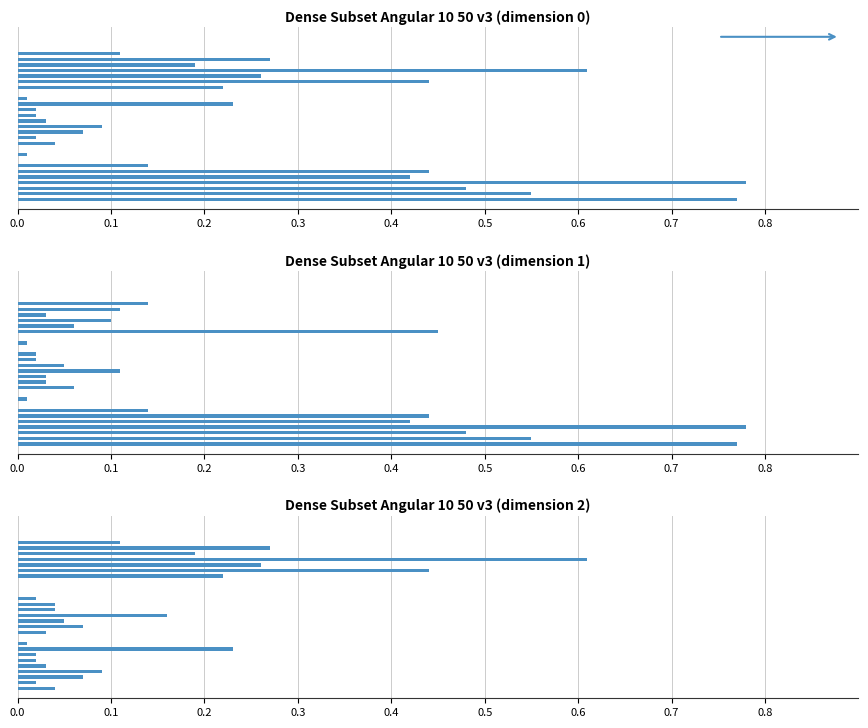

Reading left to right, extract all data points from this chart.

dim0: 0.8	0.6	0.5	0.8	0.4	0.4	0.1	0.0	0.0	0.0	0.0	0.0	0.1	0.1	0.0	0.0	0.0	0.2	0.0	0.0	0.2	0.4	0.3	0.6	0.2	0.3	0.1	0.0	0.0	0.0
dim1: 0.8	0.6	0.5	0.8	0.4	0.4	0.1	0.0	0.0	0.0	0.1	0.0	0.0	0.1	0.1	0.0	0.0	0.0	0.0	0.0	0.5	0.1	0.1	0.0	0.1	0.1	0.0	0.0	0.0	0.0
dim2: 0.0	0.0	0.1	0.1	0.0	0.0	0.0	0.2	0.0	0.0	0.0	0.1	0.1	0.2	0.0	0.0	0.0	0.0	0.0	0.0	0.2	0.4	0.3	0.6	0.2	0.3	0.1	0.0	0.0	0.0